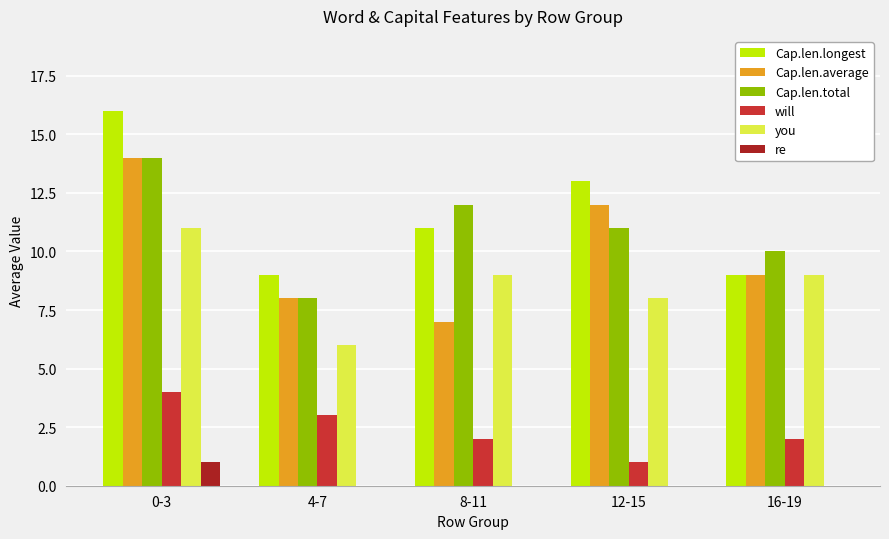

What are all the series names shown in the legend?

Cap.len.longest, Cap.len.average, Cap.len.total, will, you, re